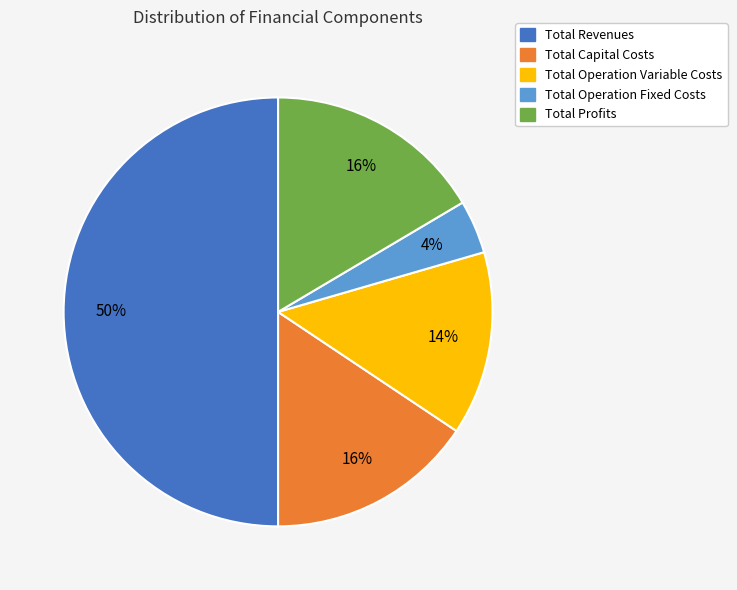

Combined, do Total Profits and Total Operation Variable Costs account for over 50%?

No